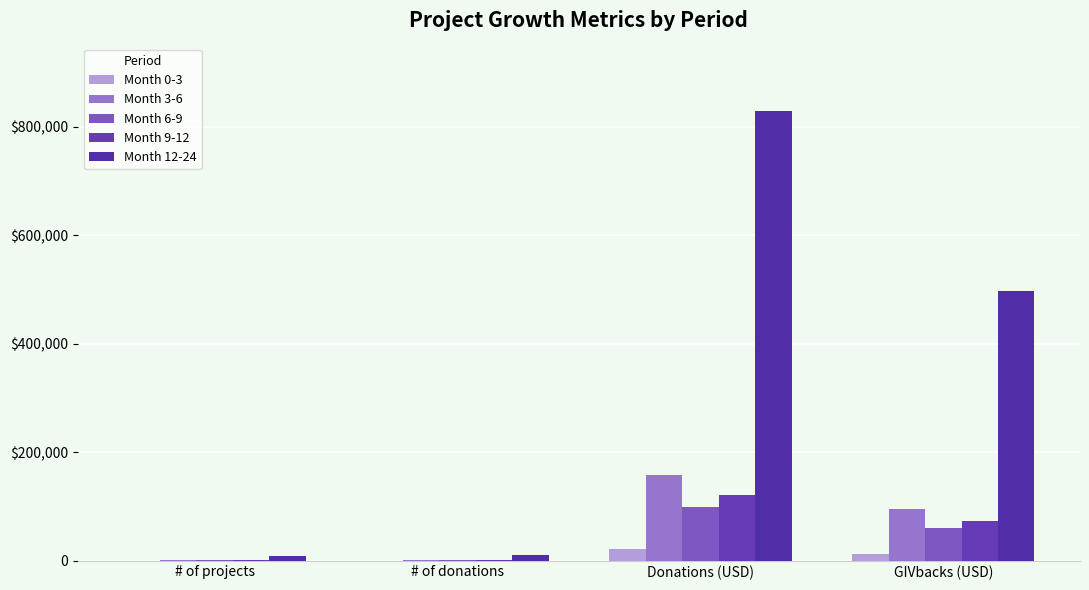

What is the difference between the highest and lowest values at # of projects?

9153.5